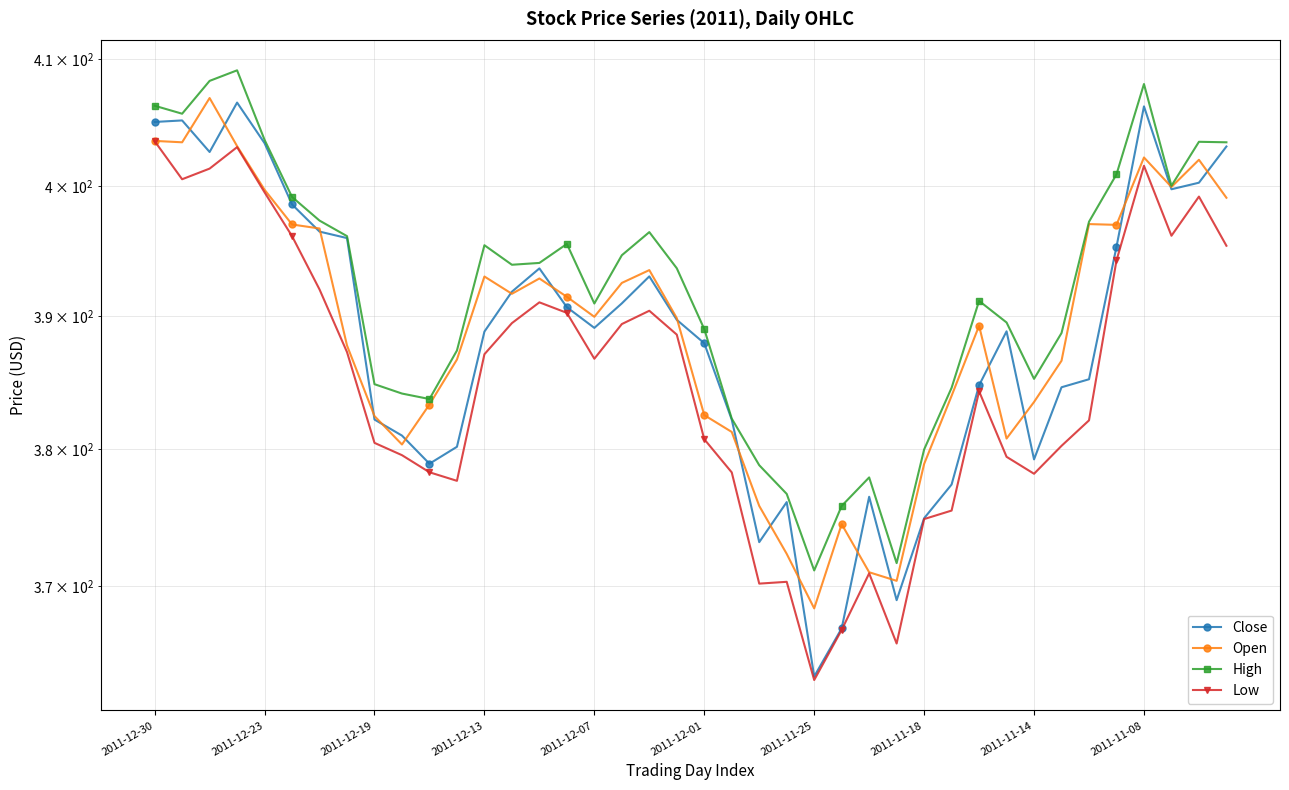

True or false: Low and High cross at least once.

False